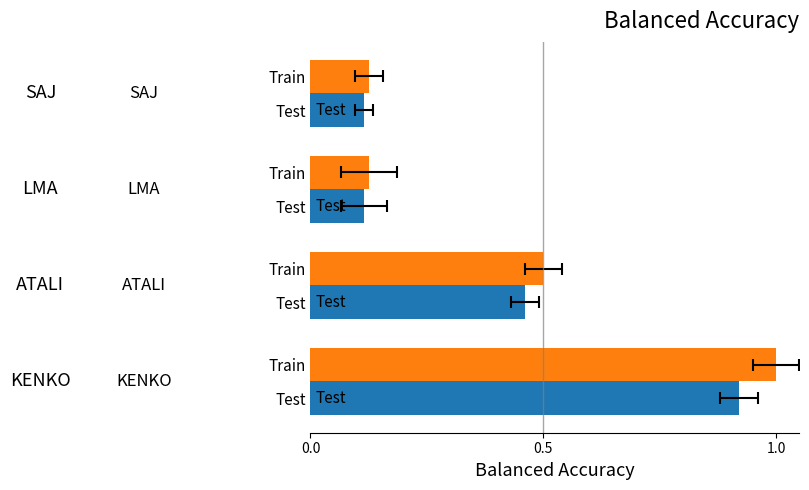

Reading left to right, list all the values displayed in this chart.

Train: 1.0	0.5	0.1	0.1
Test: 0.9	0.5	0.1	0.1